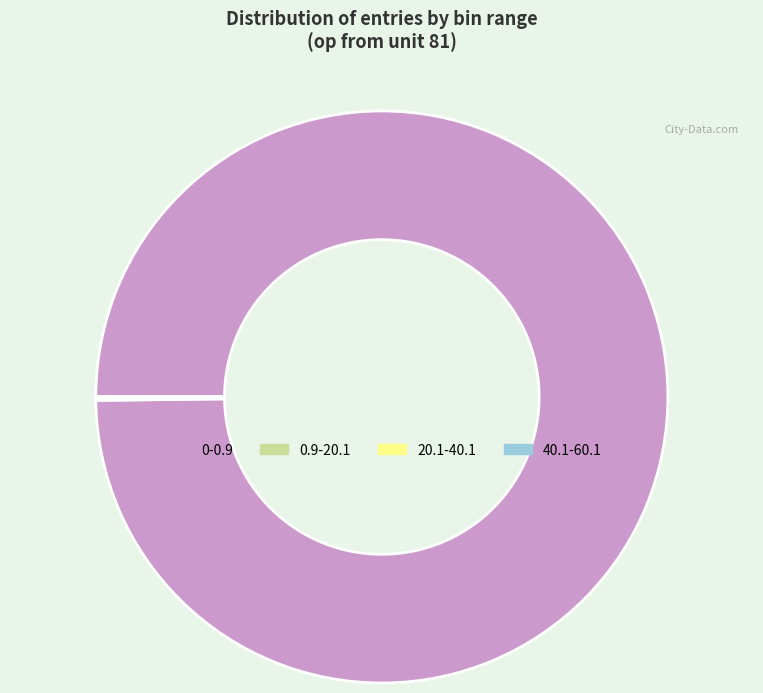

Is there any slice that represents more than half of the pie?

Yes